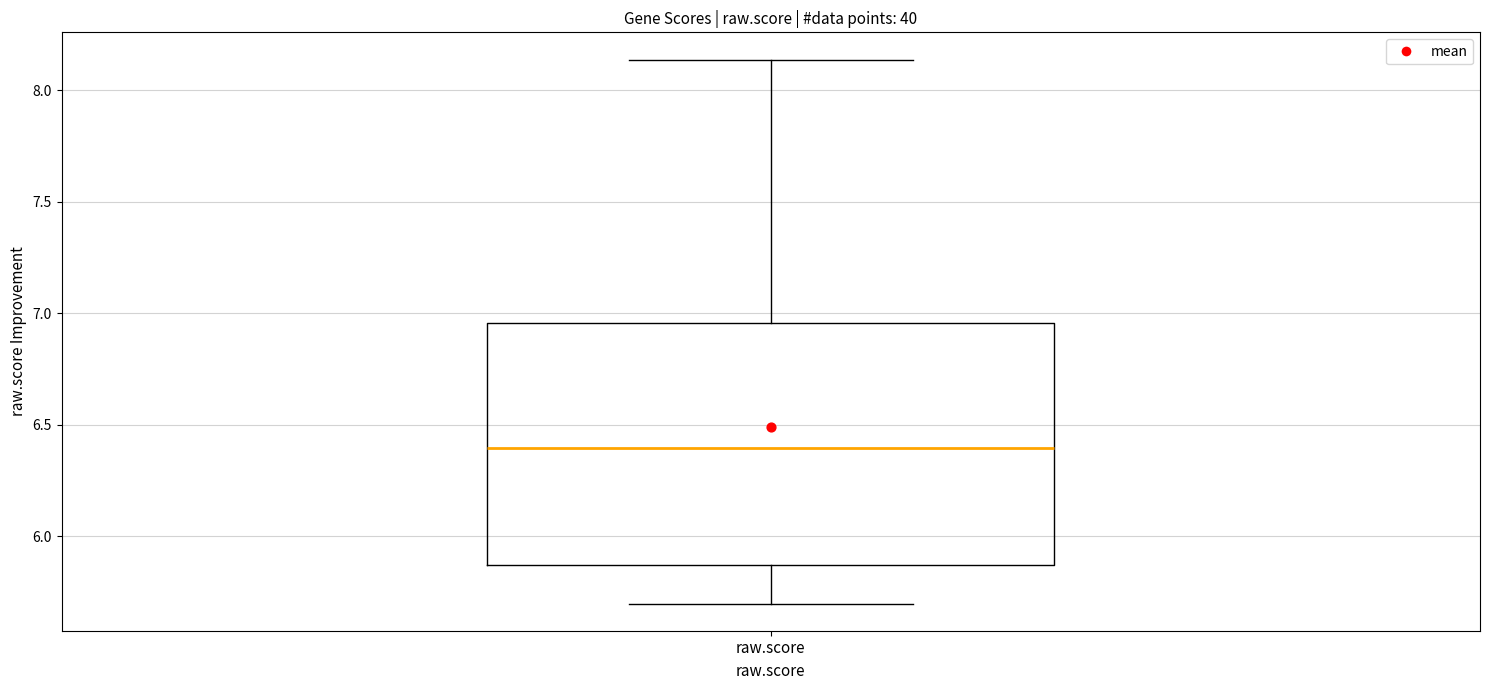

Read this box plot against the y-axis: the position of the median line, the range covered by the box, and the ends of both whiskers. The values are not printed on the chart, so give them approximately, as read against the axis.

median 6.40, box 5.85 to 6.95, whiskers 5.70 to 8.15